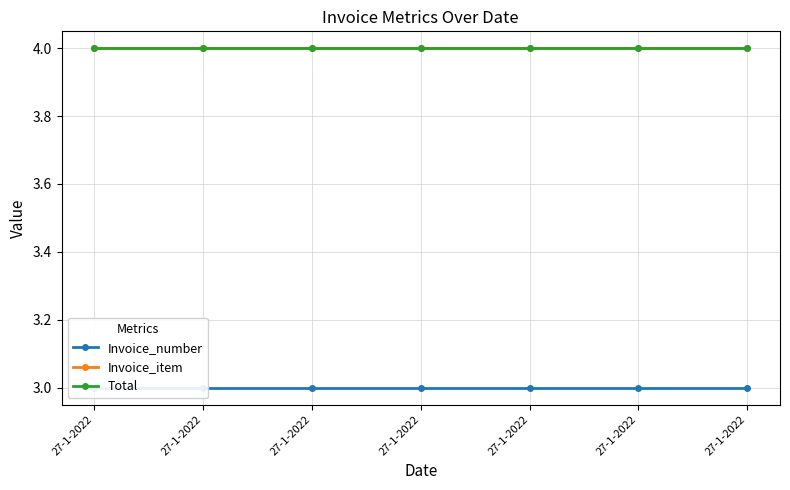

Read the Invoice_item value at 27-1-2022.

4